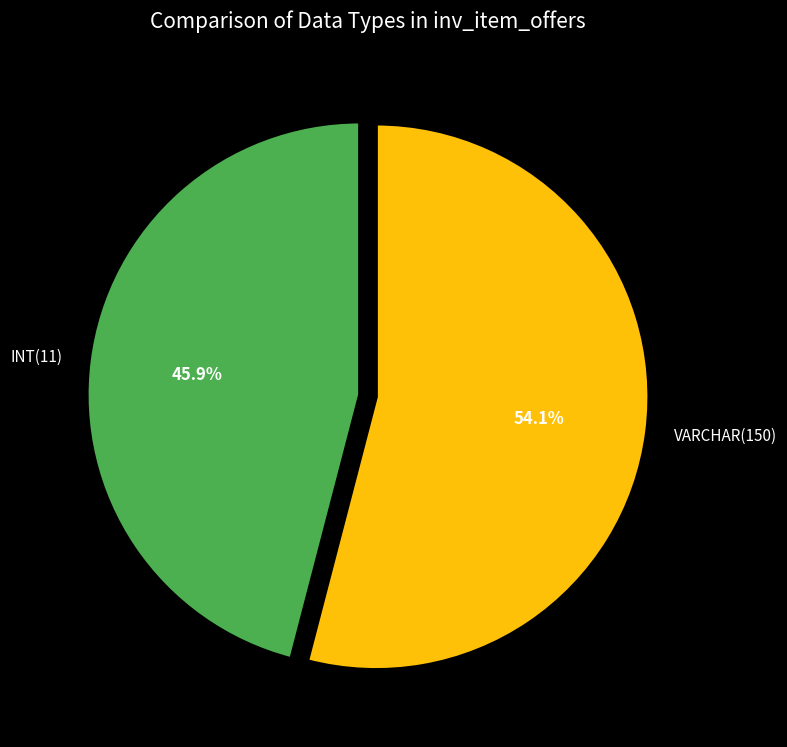

What is the total percentage of VARCHAR(150) and INT(11)?

100.0%